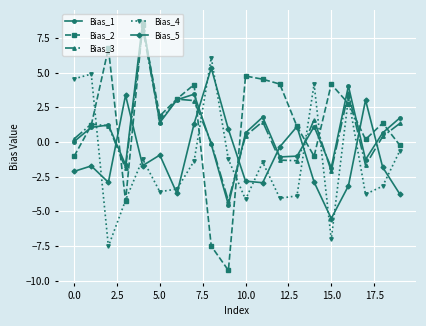

After their last crossing, which series has the higher values: Bias_4 or Bias_2?

Bias_2